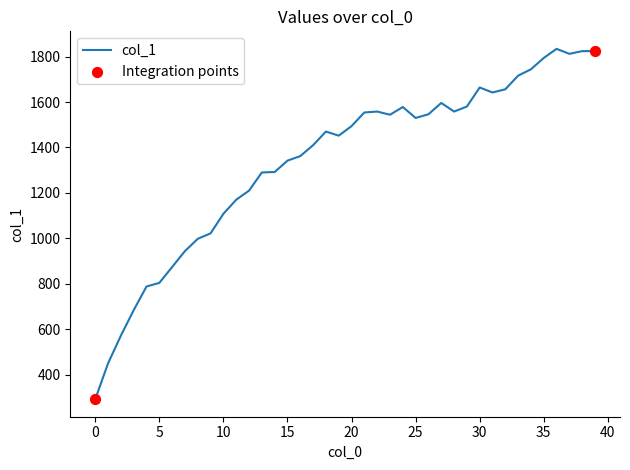

What is the smallest value displayed?

292